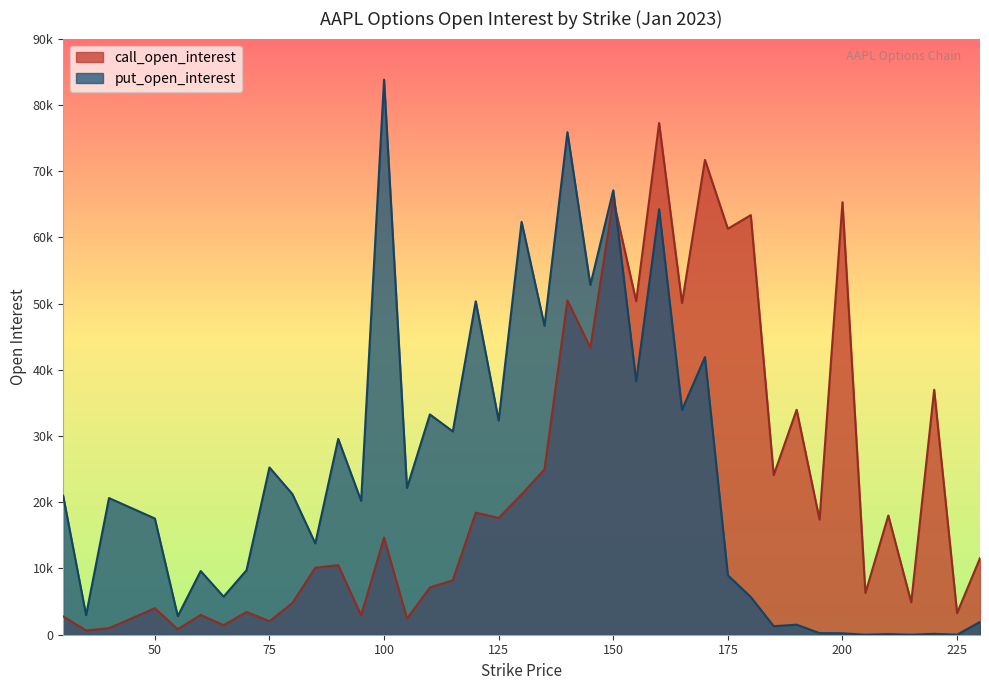

How many values in the call_open_interest series are below 14663?

20